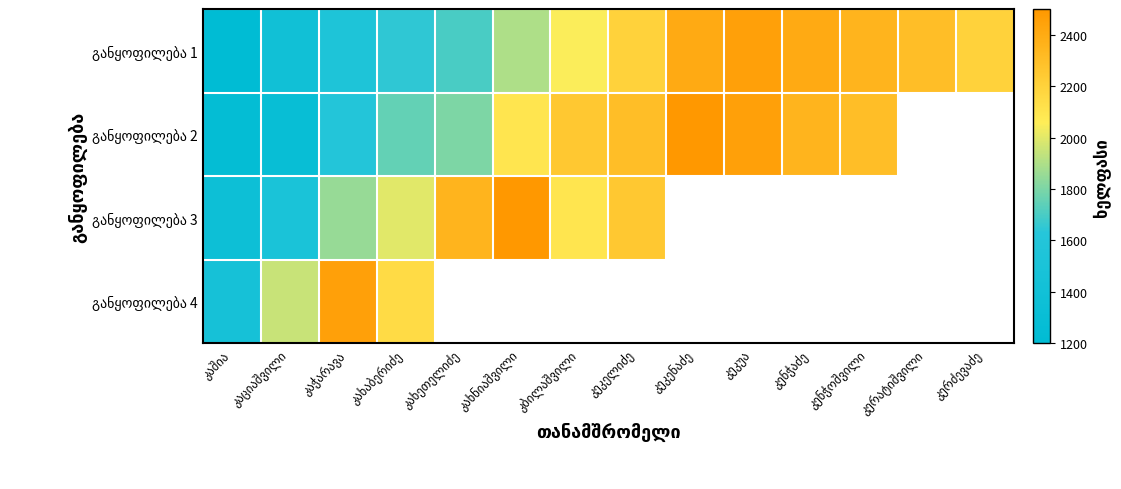

Between კაშია and კეკუა, which series saw the biggest shift?

განყოფილება 1